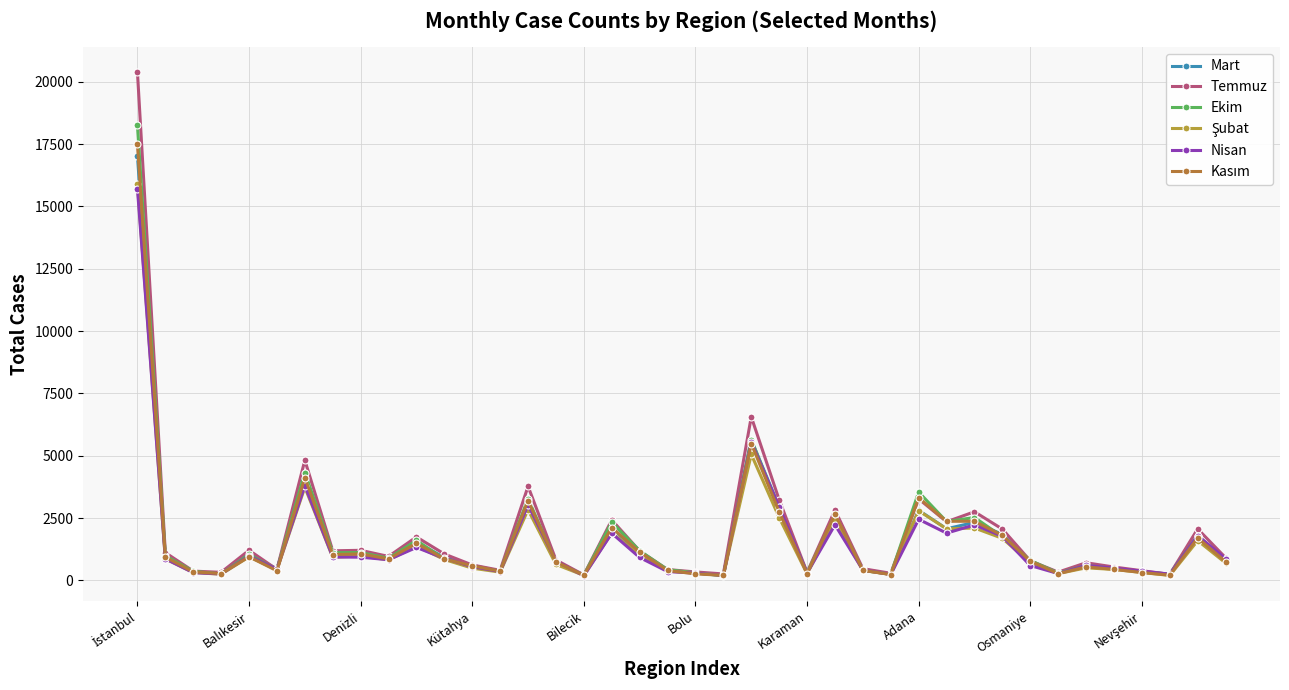

How many intersections are there between Nisan and Kasım?

13